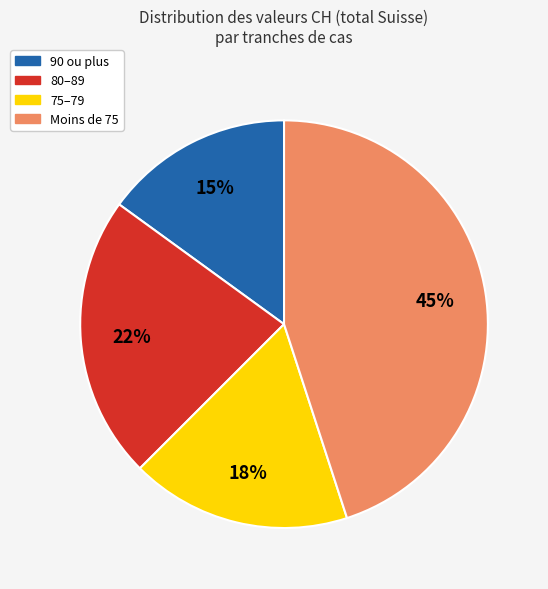

To the nearest percent, what is the average slice percentage?

25%